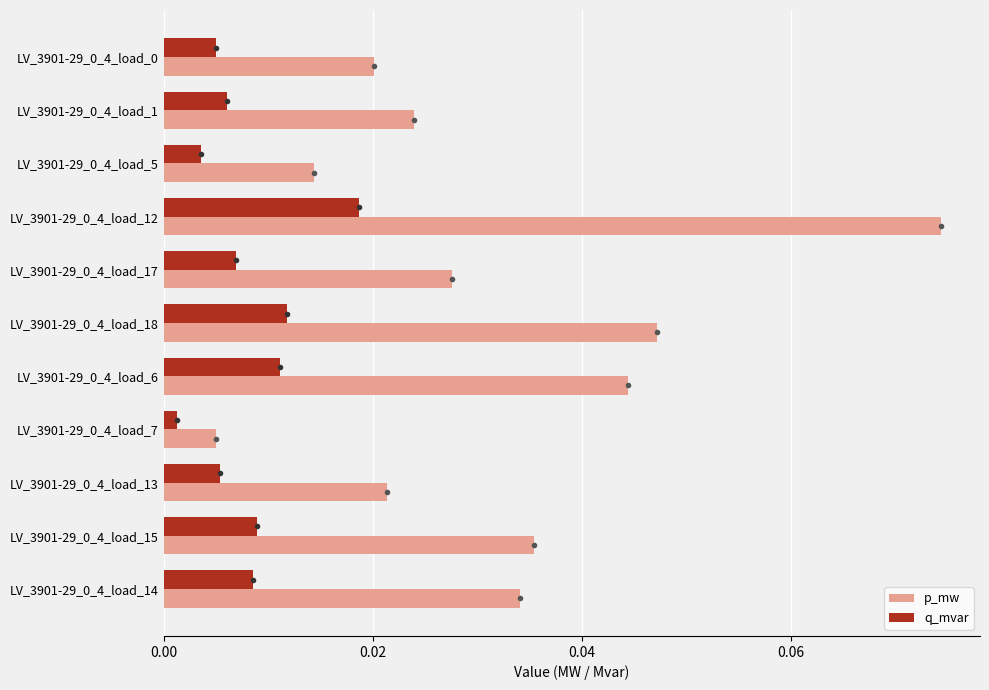

What is the sum of all p_mw values?

0.3